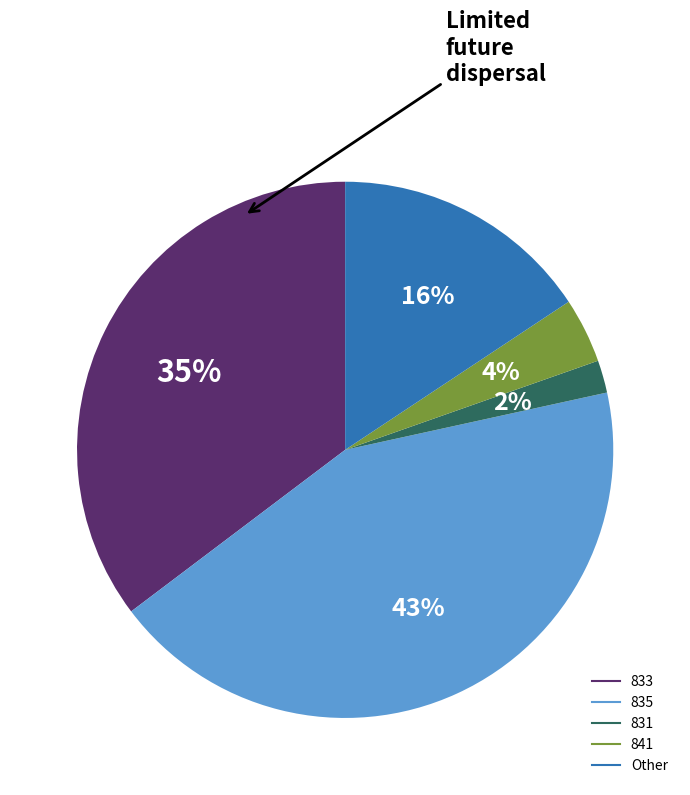

How many segments does this pie chart have?

5